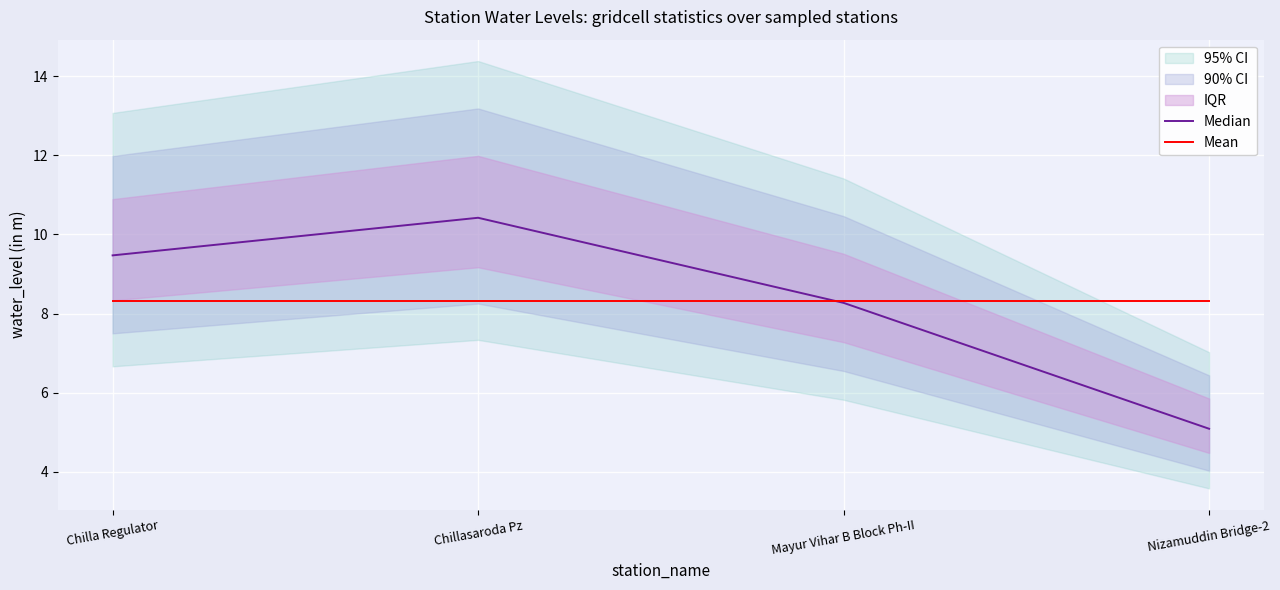

What value does the Mean series have at Chillasaroda Pz?

8.3